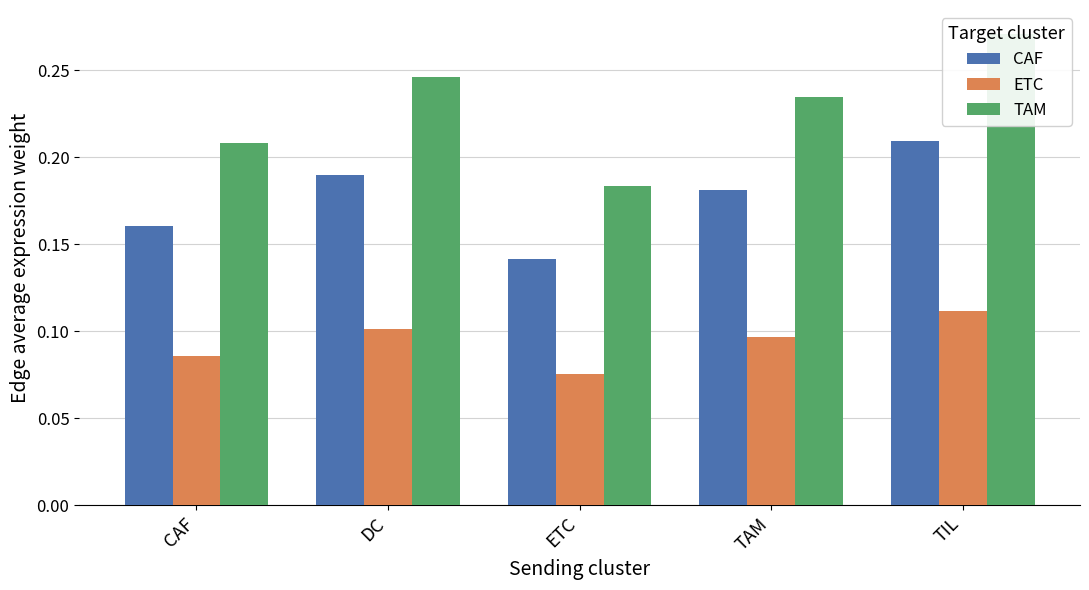

How many series are shown in this chart?

3